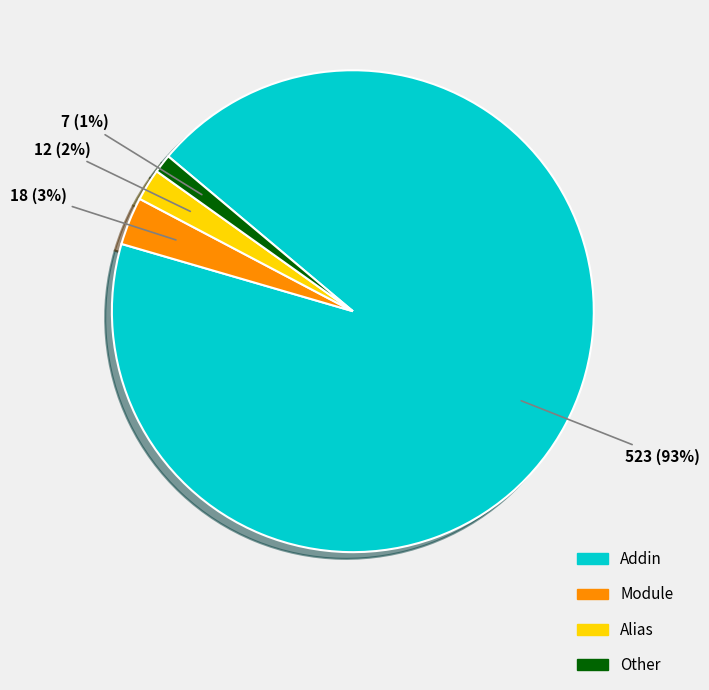

What is the ratio of the value at Module to the value at Alias?

1.5